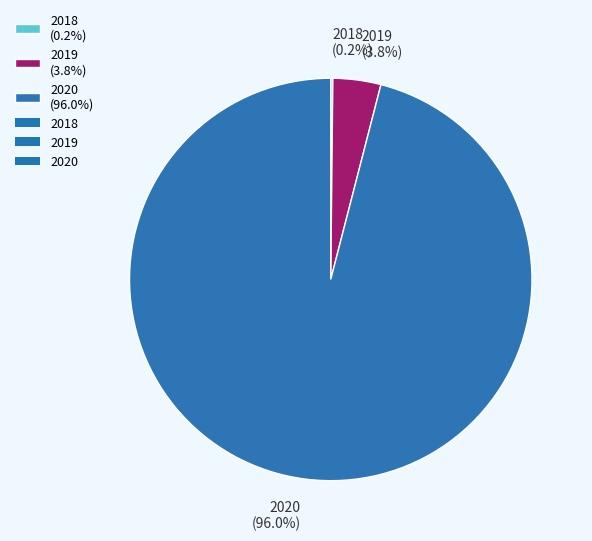

What portion of the pie excludes 2020 (96.0%)?

4.0%